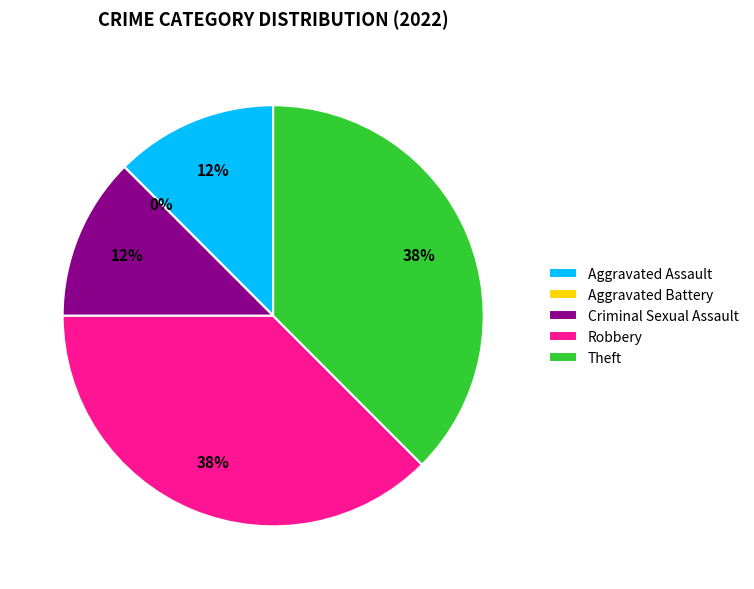

What portion of the pie excludes Aggravated Assault?

87.5%